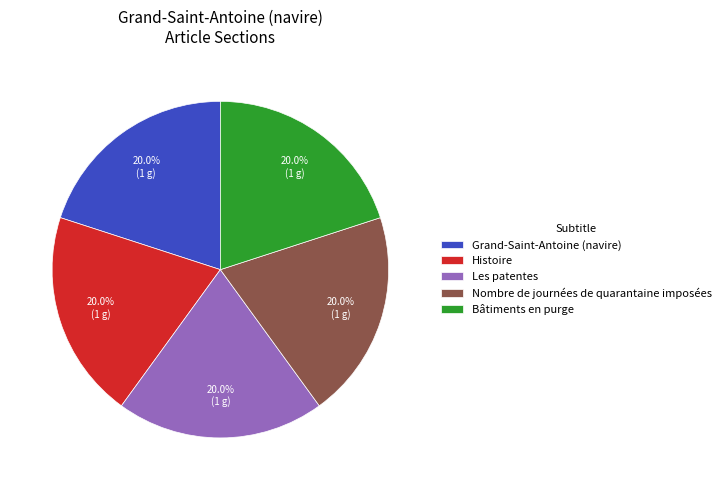

What percentage do Histoire and Nombre de journées de quarantaine imposées together represent?

40.0%